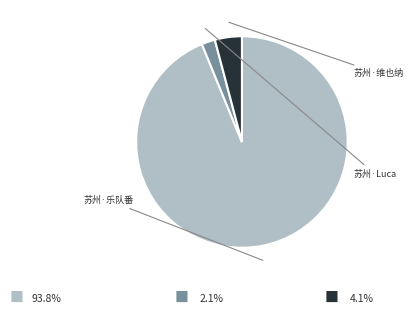

Is there a majority slice in this chart?

Yes